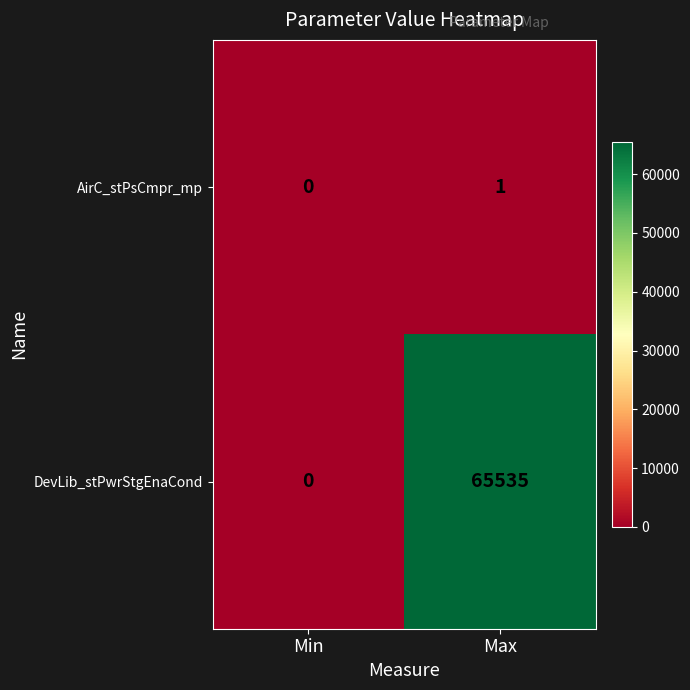

Reading left to right, extract all data points from this chart.

AirC_stPsCmpr_mp: 0	1
DevLib_stPwrStgEnaCond: 0	65535